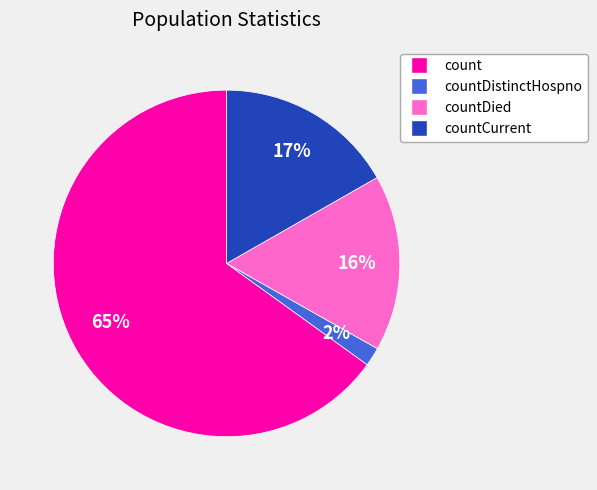

To the nearest percent, what is the difference between the largest and smallest slice percentages?

63%